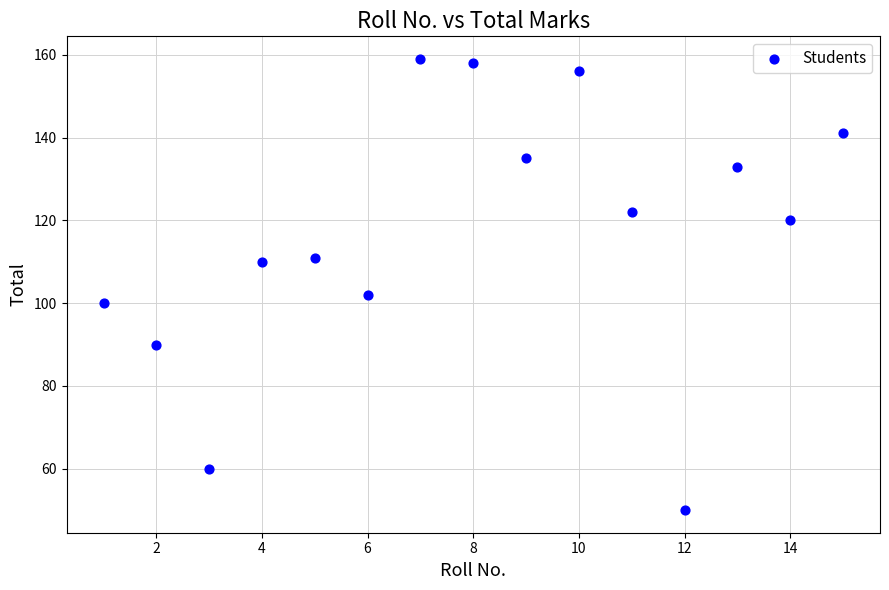

What Y value in the scatter plot is closest to 104?

102